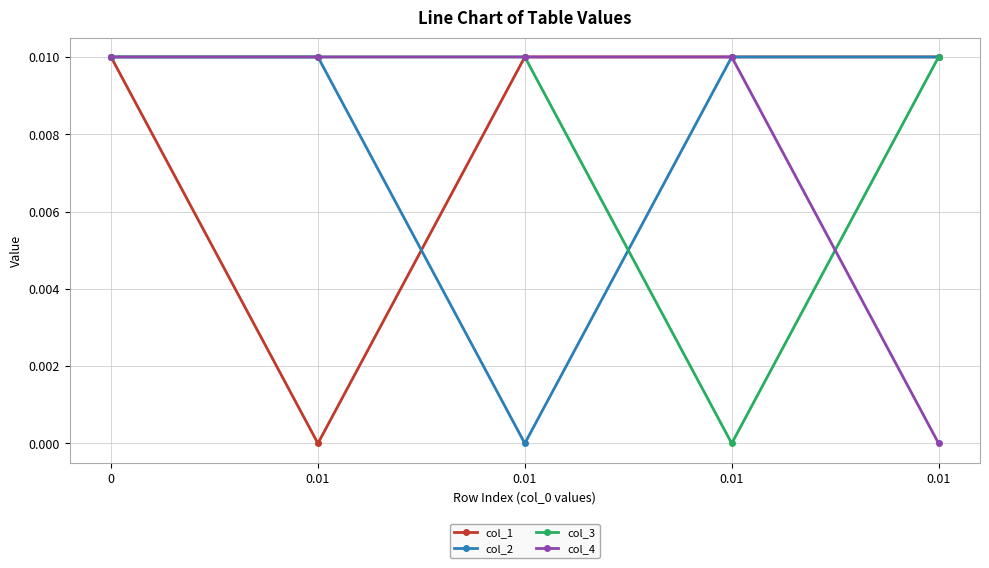

The value of col_2 at 0.01 is 0.0. True or false?

False